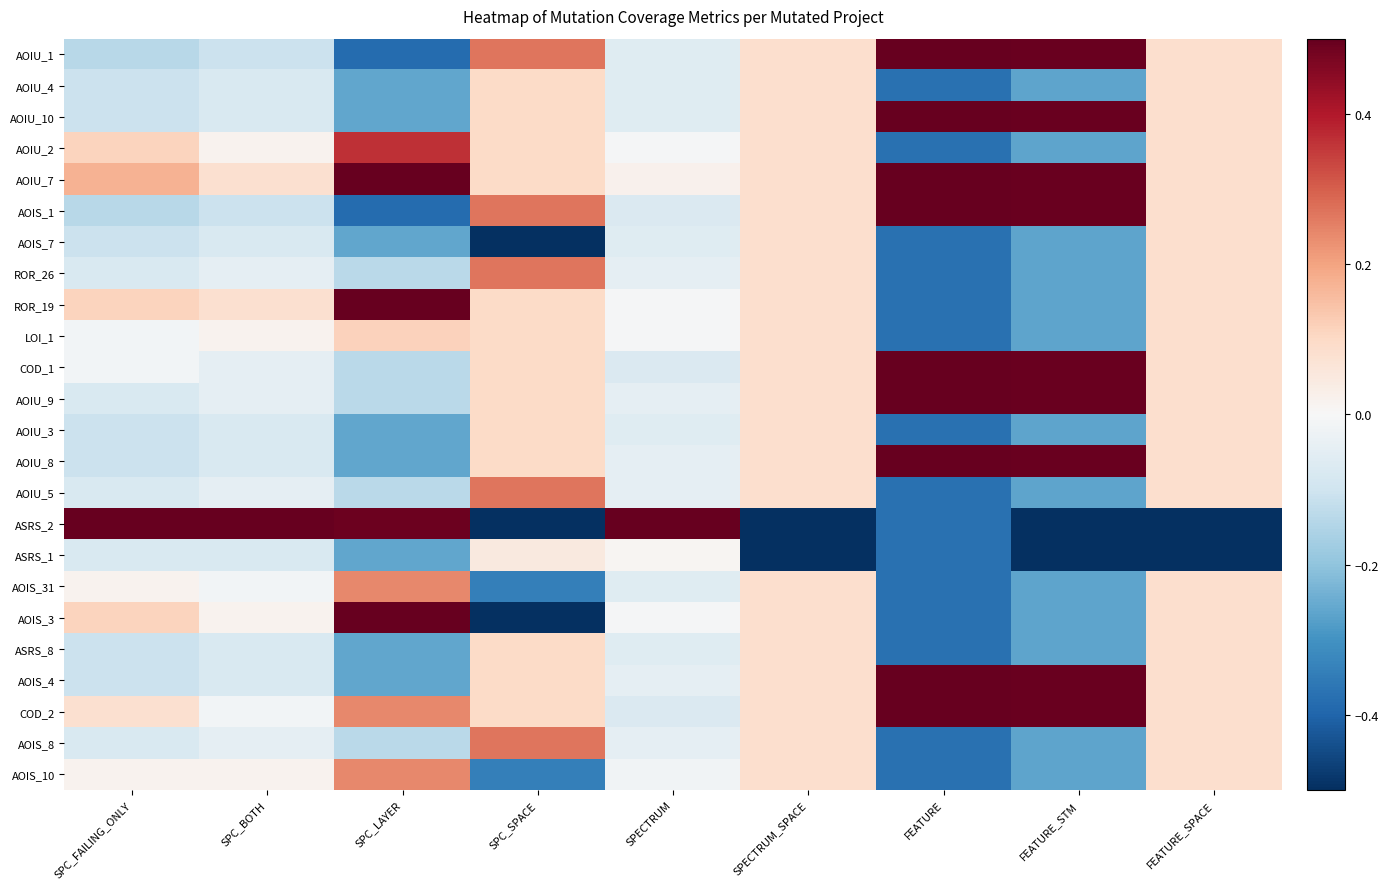

List the series in order of their peak value, highest first.

ASRS_2, AOIU_1, AOIU_10, AOIU_7, AOIS_1, COD_1, AOIU_9, AOIU_8, AOIS_4, COD_2, ROR_19, AOIS_3, AOIU_2, ROR_26, AOIU_5, AOIS_8, AOIS_31, AOIS_10, LOI_1, AOIU_4, AOIU_3, ASRS_8, AOIS_7, ASRS_1